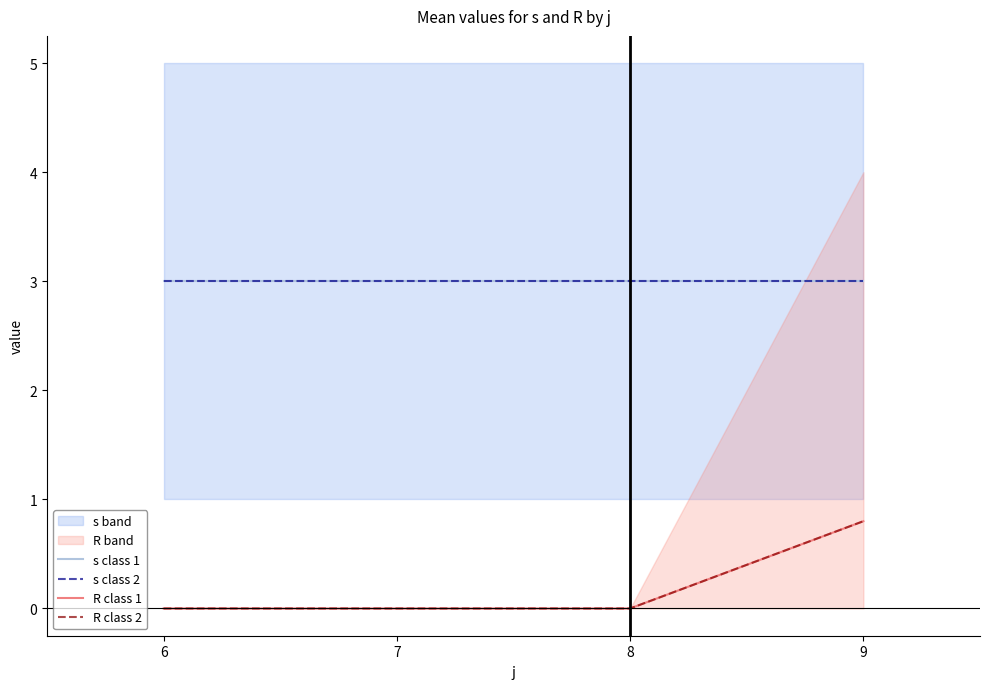

What is the sum of all R class 2 values?

0.8